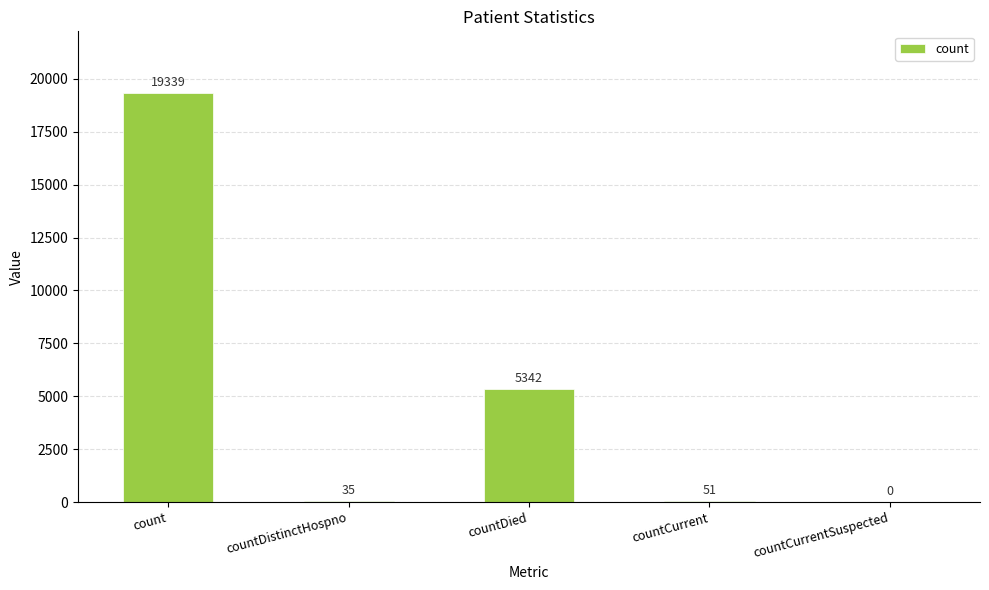

Between countCurrentSuspected and count, which is larger?

count